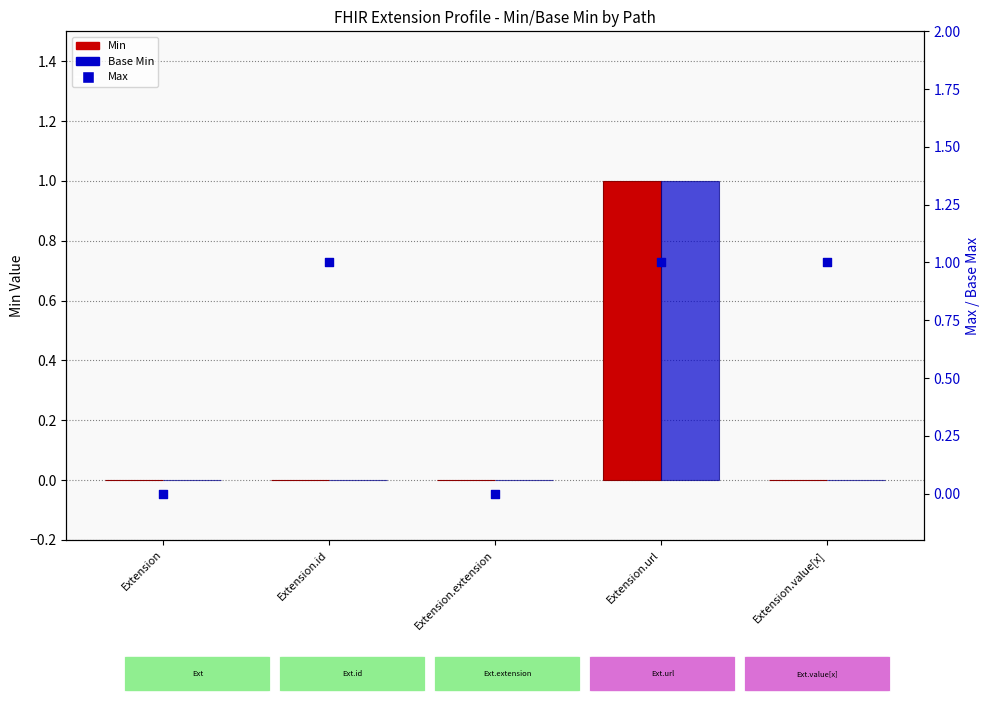

Which series reaches the maximum Y coordinate?

Min